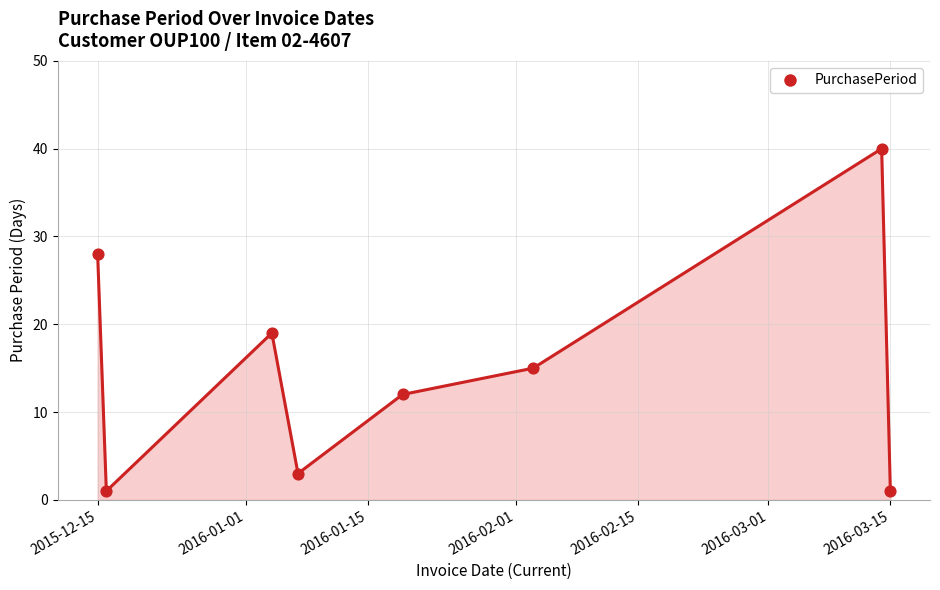

What is the average value?

15